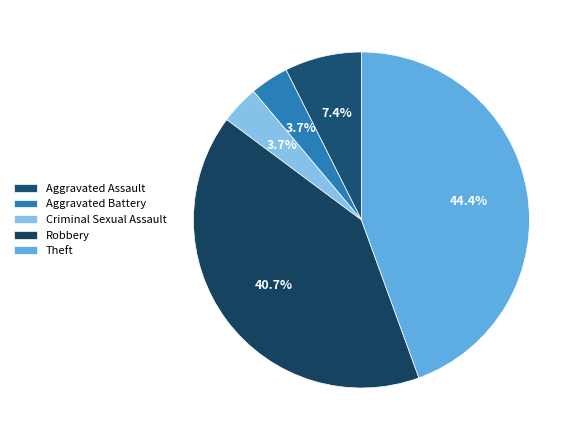

Does Aggravated Battery represent more than half of the total?

No